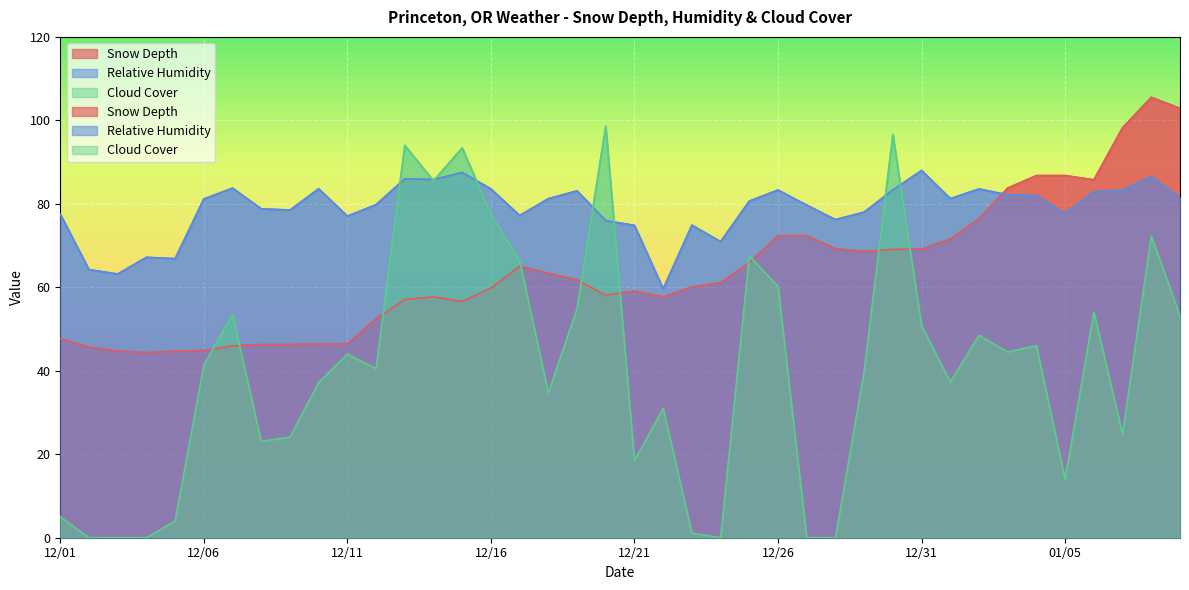

How many values in the Relative Humidity series are below 81?

20